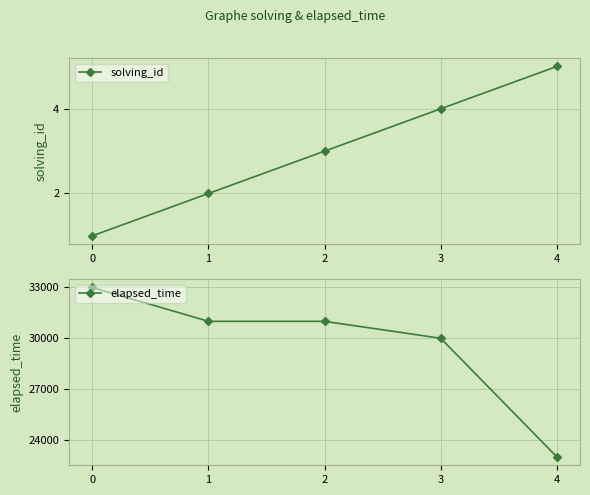

Between 2 and 3, which is larger?

3